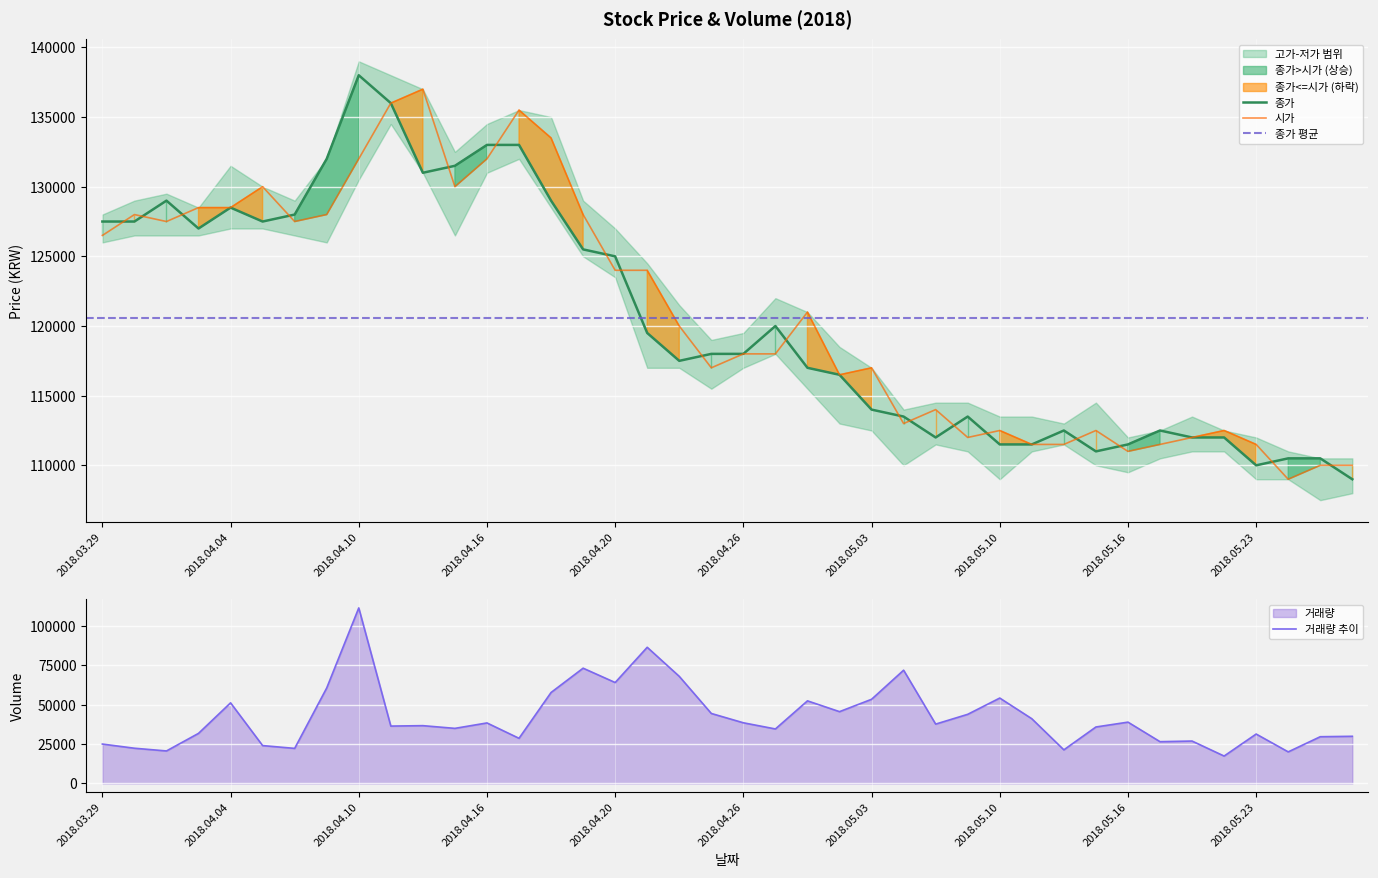

What is the highest value of the 시가 series?

137000